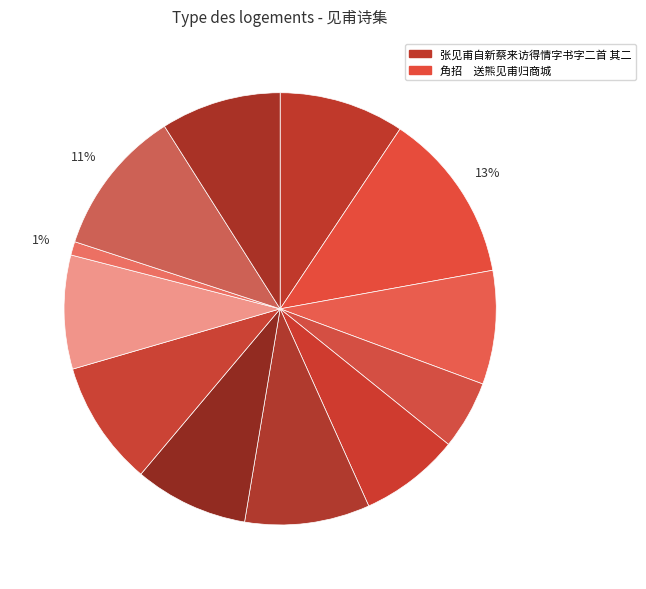

To the nearest percent, what is the difference between the largest and smallest slice percentages?

12%